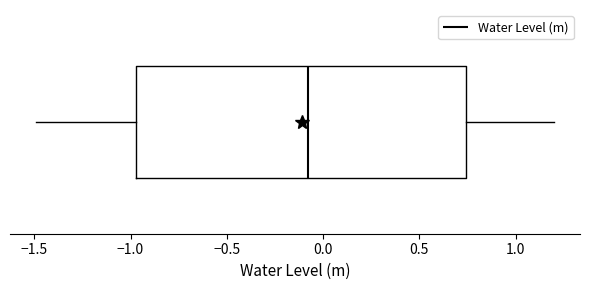

Read this box plot against the x-axis: the position of the median line, the range covered by the box, and the ends of both whiskers. The values are not printed on the chart, so give them approximately, as read against the axis.

median -0.10, box -0.95 to 0.75, whiskers -1.50 to 1.20